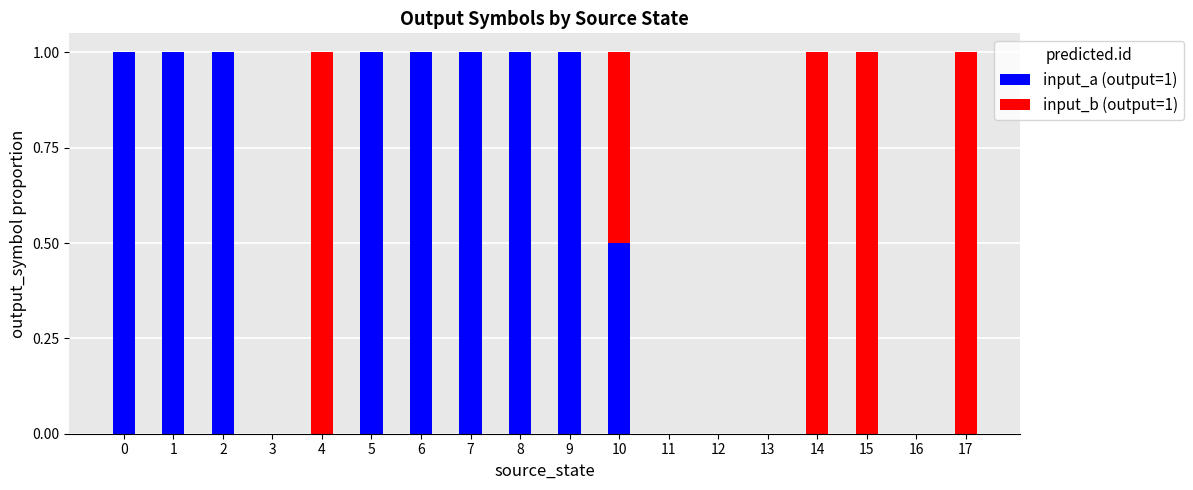

What is the sum of the input_a (output=1) values at 11 and 0?

1.0